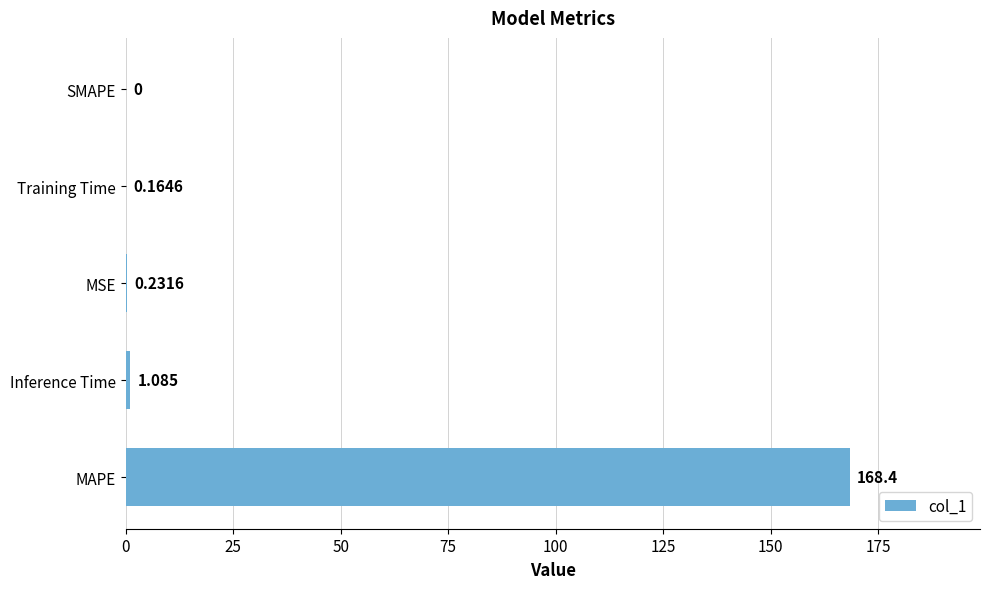

At which label is the value closest to 84?

Inference Time